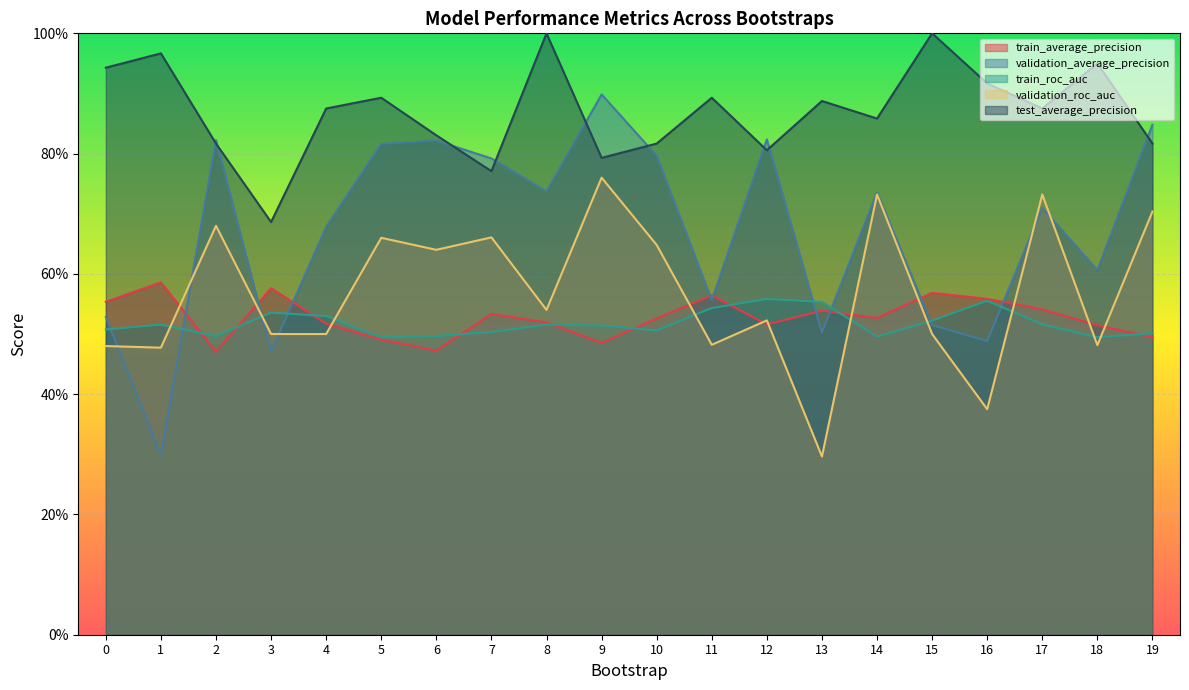

How many lines are shown in the chart?

5